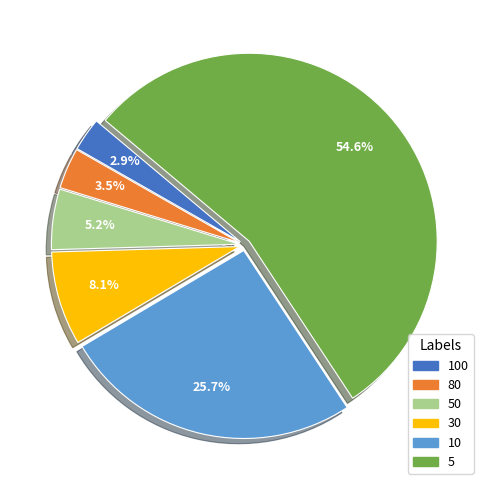

Rank the categories by value from highest to lowest.

5, 10, 30, 50, 80, 100